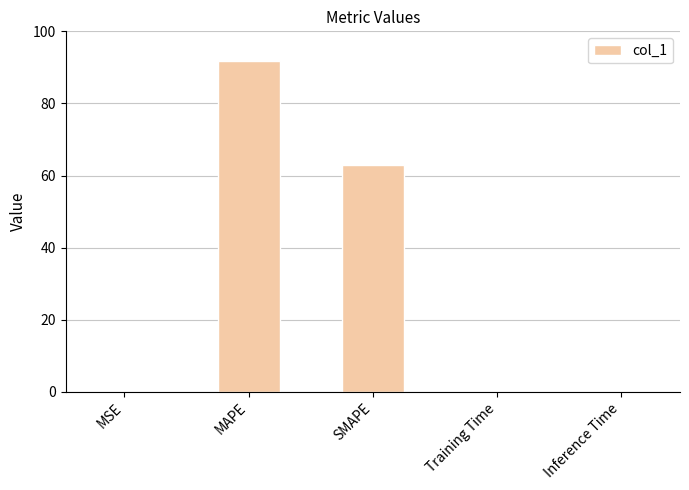

The value at Inference Time is 0.0. True or false?

True